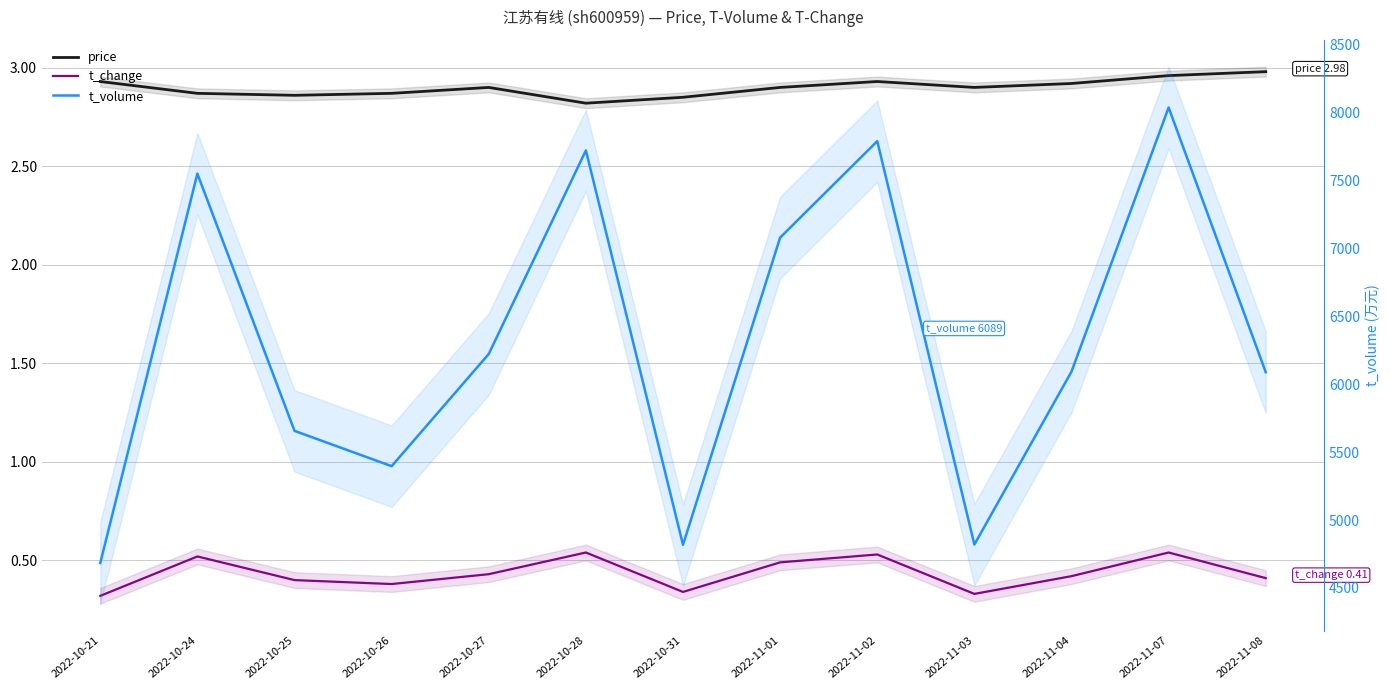

Reading left to right, transcribe all the data shown in this chart.

price: 2022-10-21=2.9	2022-10-24=2.9	2022-10-25=2.9	2022-10-26=2.9	2022-10-27=2.9	2022-10-28=2.8	2022-10-31=2.9	2022-11-01=2.9	2022-11-02=2.9	2022-11-03=2.9	2022-11-04=2.9	2022-11-07=3.0	2022-11-08=3.0
t_change: 2022-10-21=0.3	2022-10-24=0.5	2022-10-25=0.4	2022-10-26=0.4	2022-10-27=0.4	2022-10-28=0.5	2022-10-31=0.3	2022-11-01=0.5	2022-11-02=0.5	2022-11-03=0.3	2022-11-04=0.4	2022-11-07=0.5	2022-11-08=0.4
t_volume: 2022-10-21=4684.0	2022-10-24=7551.0	2022-10-25=5657.0	2022-10-26=5397.0	2022-10-27=6223.0	2022-10-28=7722.0	2022-10-31=4818.0	2022-11-01=7080.0	2022-11-02=7790.0	2022-11-03=4820.0	2022-11-04=6093.0	2022-11-07=8038.0	2022-11-08=6089.0